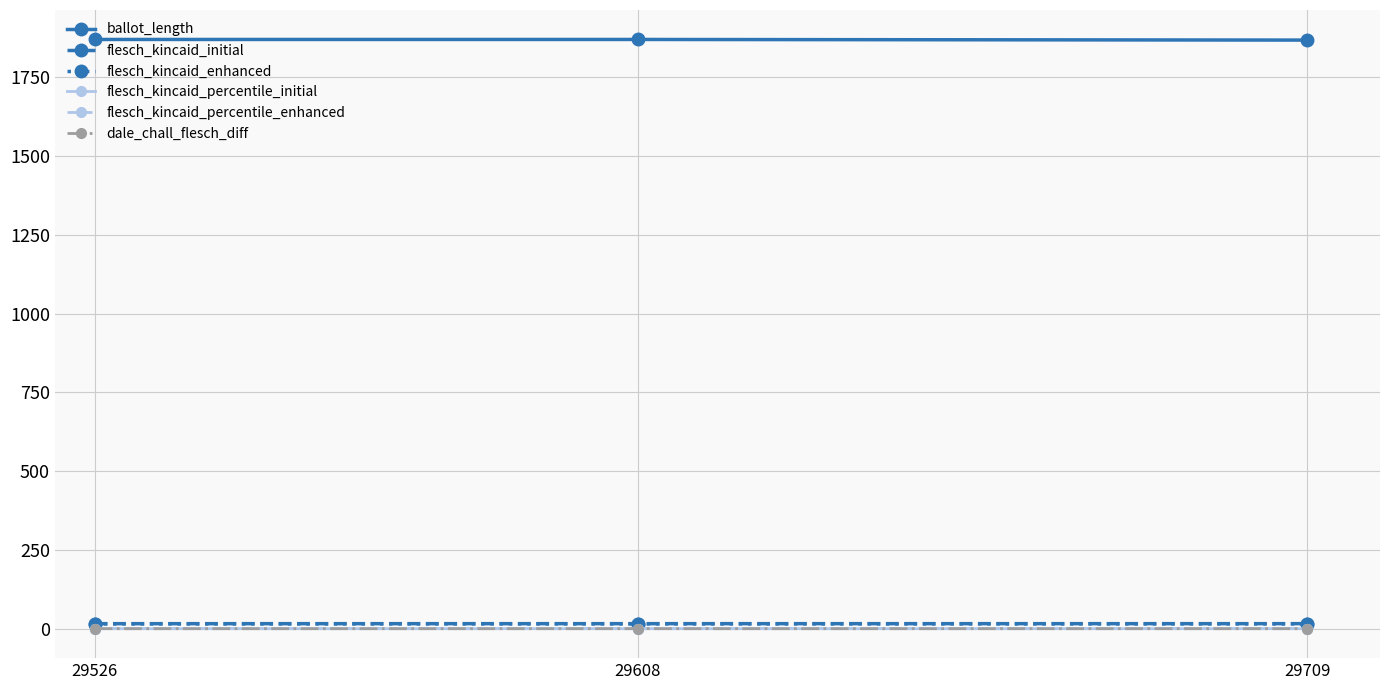

Where does the dale_chall_flesch_diff series first go above 0?

29526